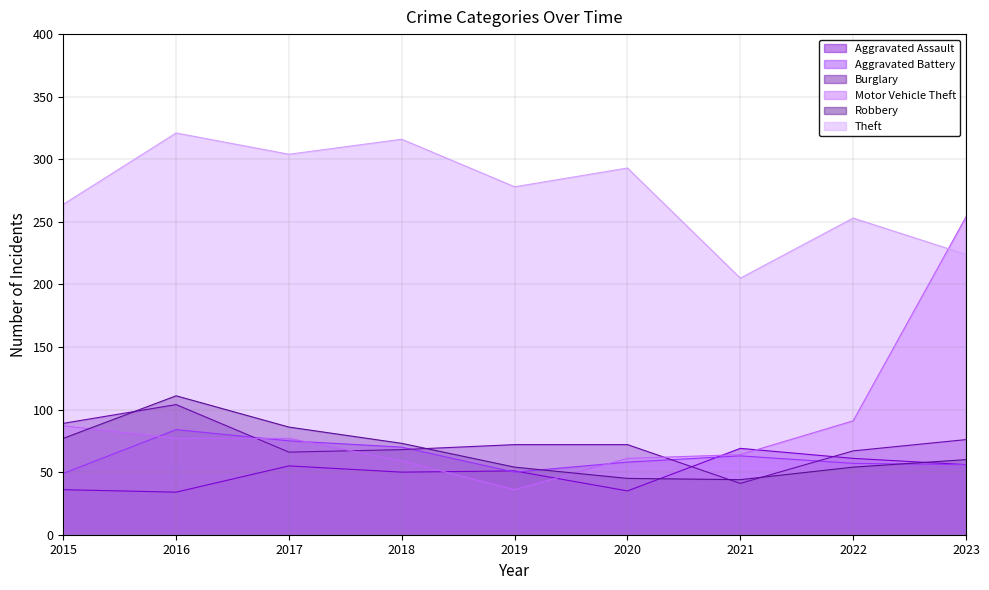

Reading left to right, what are all the values shown in this chart?

Aggravated Assault: 36	34	55	50	51	35	69	61	56
Aggravated Battery: 49	84	75	70	50	58	63	57	56
Burglary: 89	104	66	68	72	72	41	67	76
Motor Vehicle Theft: 87	77	77	59	36	61	64	91	254
Robbery: 77	111	86	73	54	45	44	54	60
Theft: 264	321	304	316	278	293	205	253	224